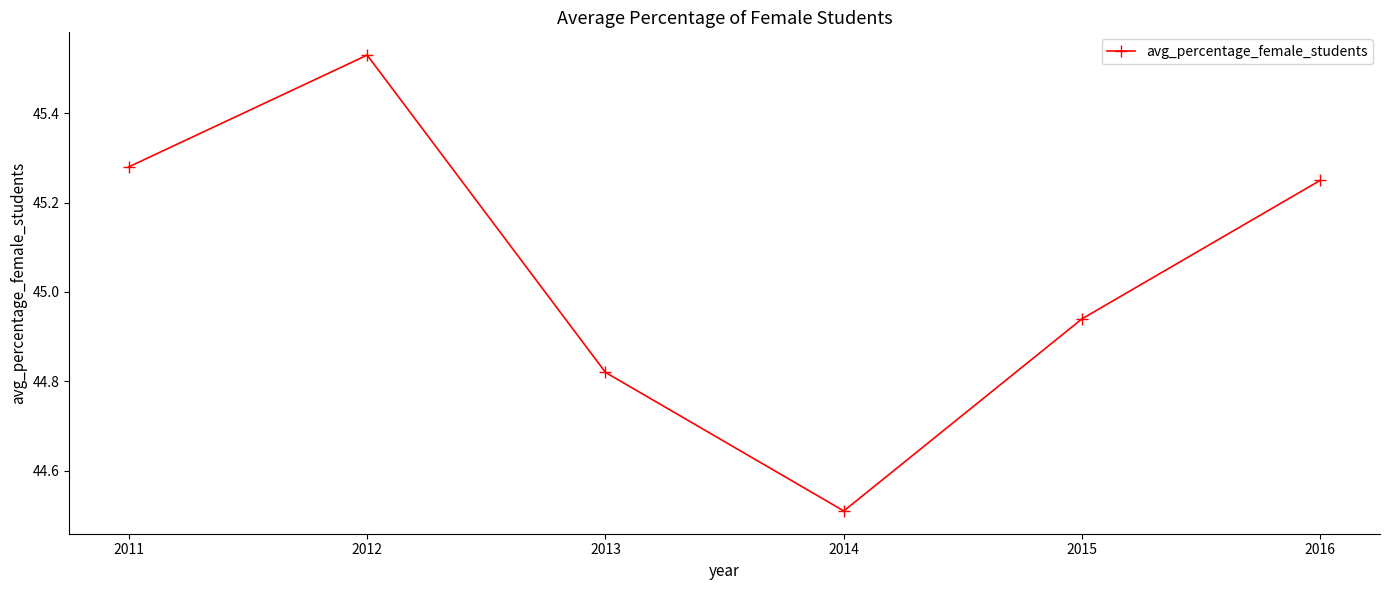

What is the difference between the maximum and minimum values?

1.0